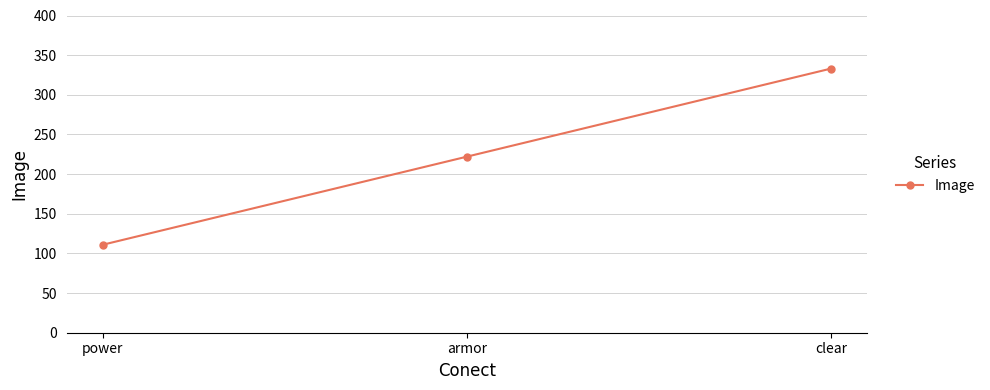

List the labels in order of value, largest first.

clear, armor, power